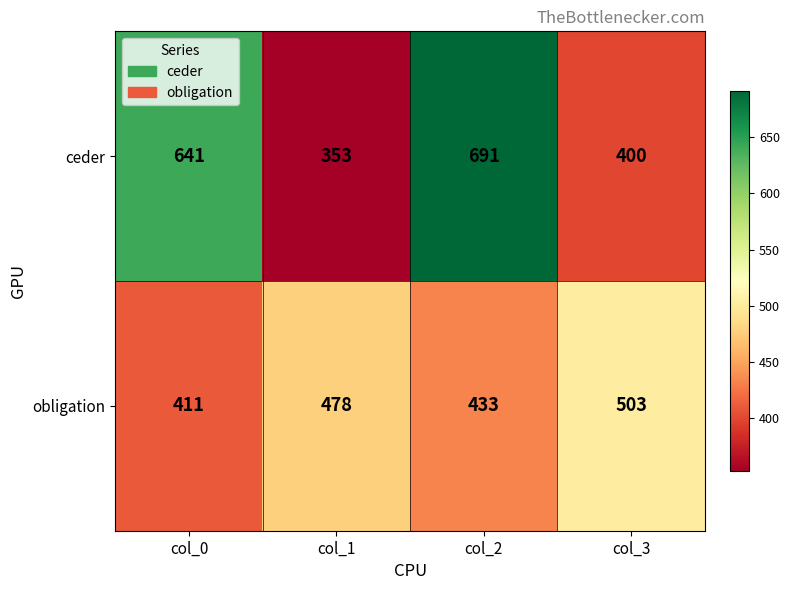

Rank the series by their maximum value, from lowest to highest.

obligation, ceder